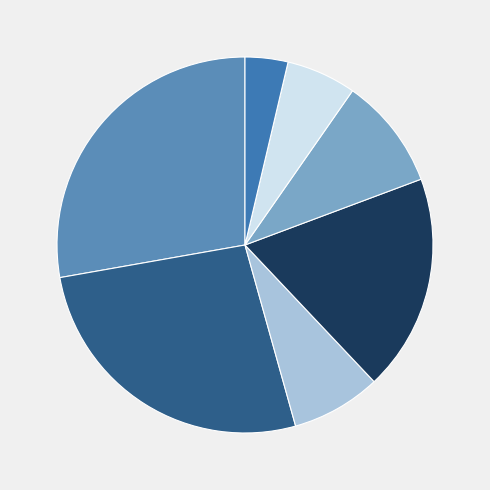

Count the number of slices in the pie.

7